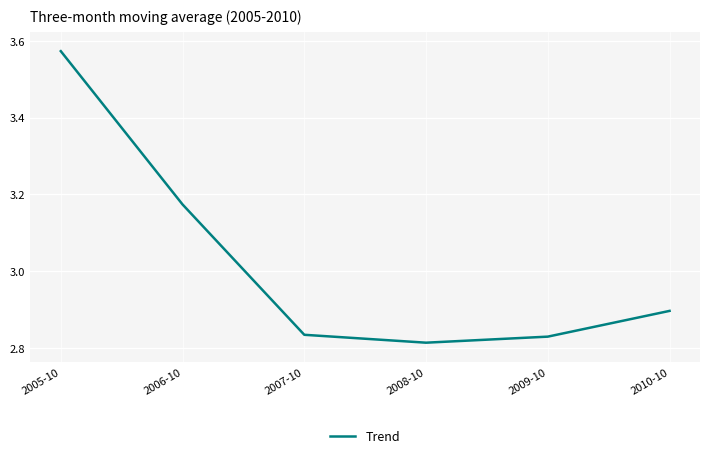

What position from the right is 2005-10?

6